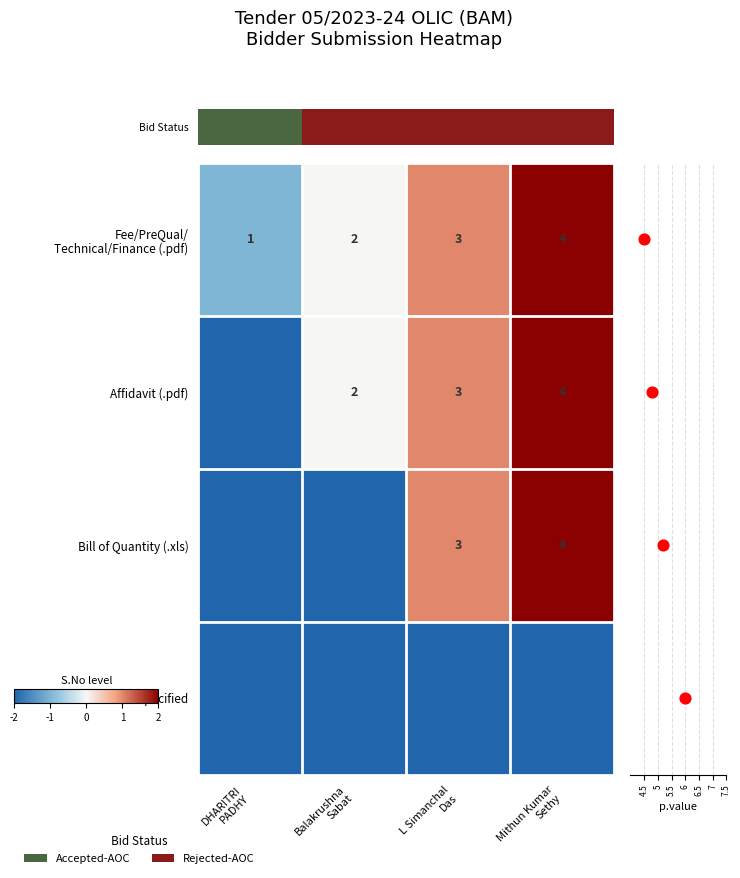

How many series are shown in this chart?

4